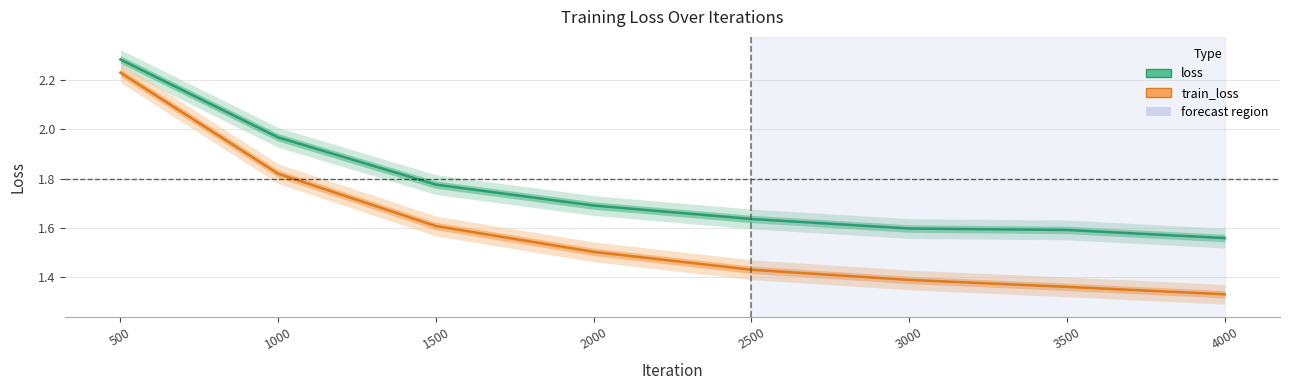

What is the difference between the train_loss values at 2000 and 1000?

0.3